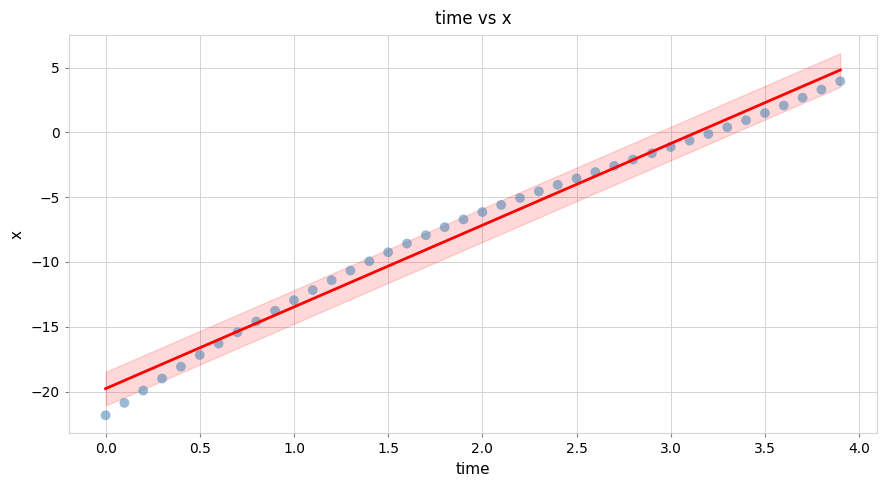

What is the range of X values (max minus min)?

3.9